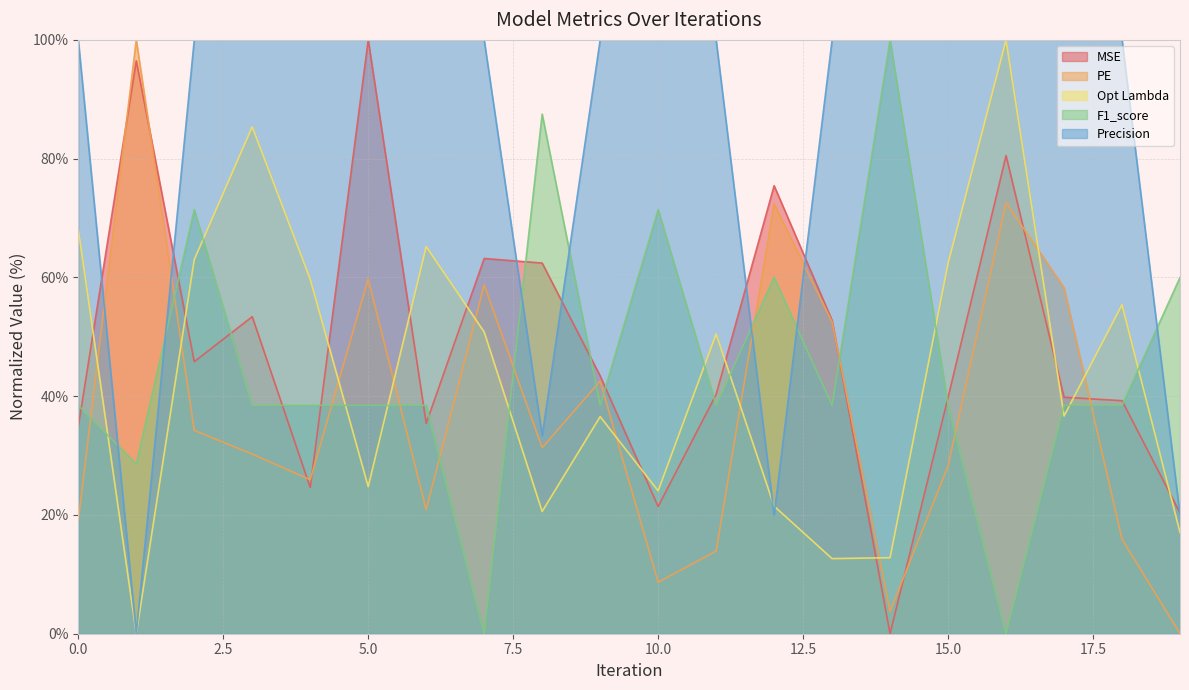

How many lines are shown in the chart?

5